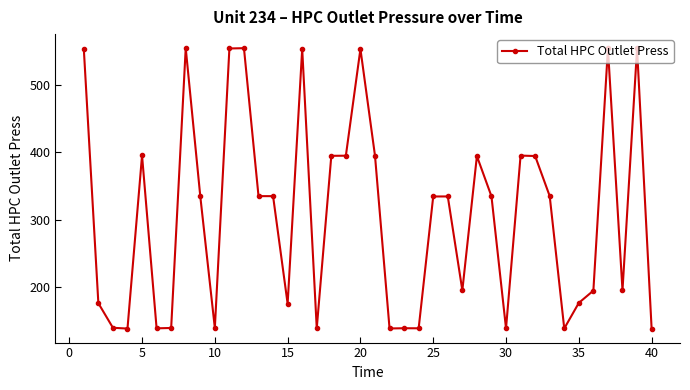

What is the smallest value displayed?

138.3